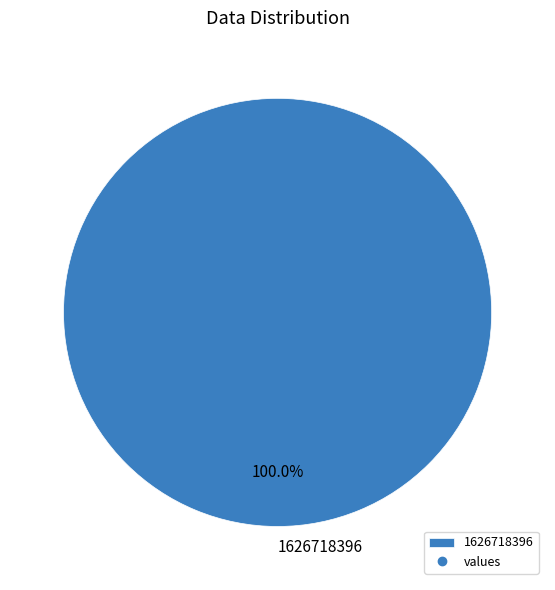

Rank the categories by value from lowest to highest.

1626718396